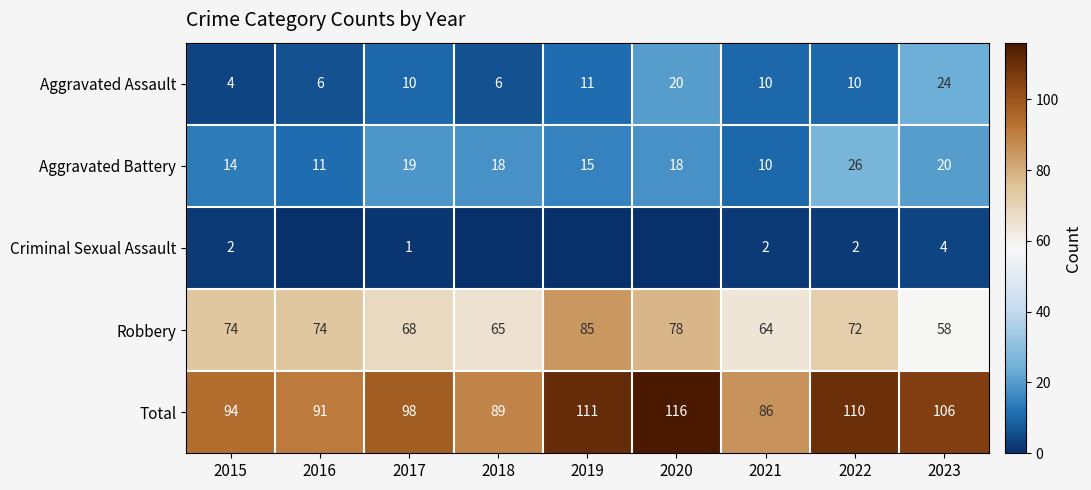

What is the sum of the Aggravated Battery values at 2023 and 2019?

35